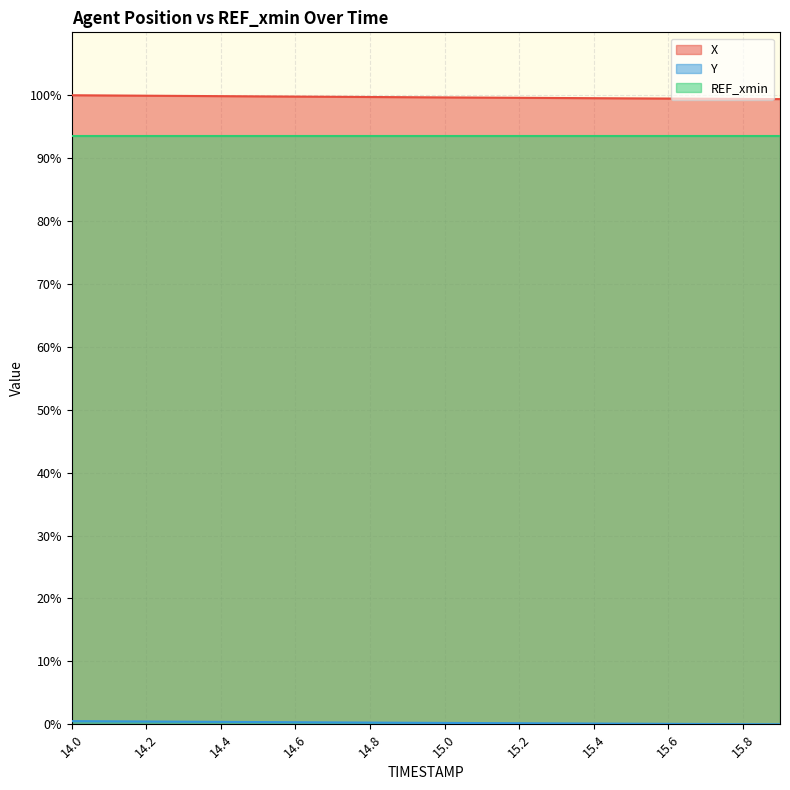

At which label is Y closest to 0?

15.9